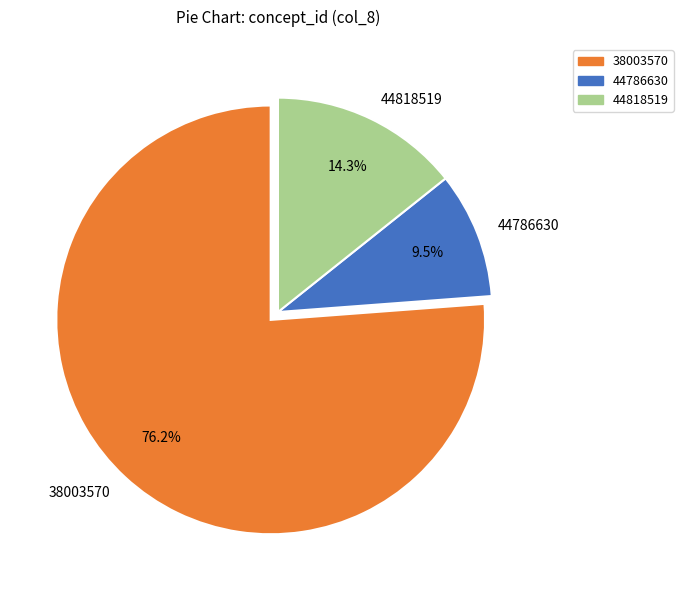

Rank the categories by value from lowest to highest.

44786630, 44818519, 38003570